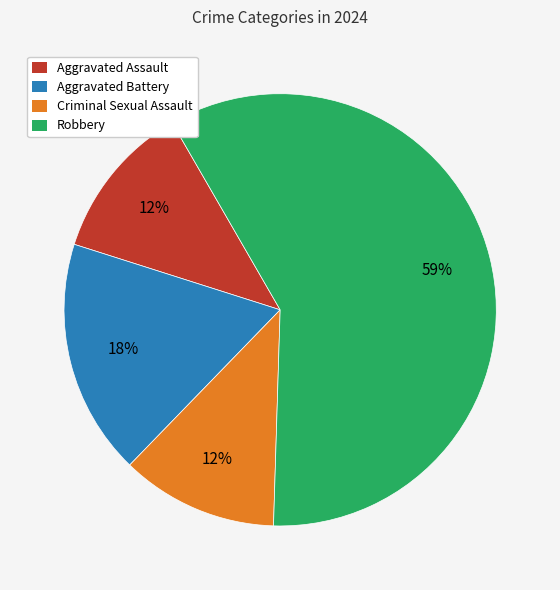

Which category has the biggest portion of the pie?

Robbery